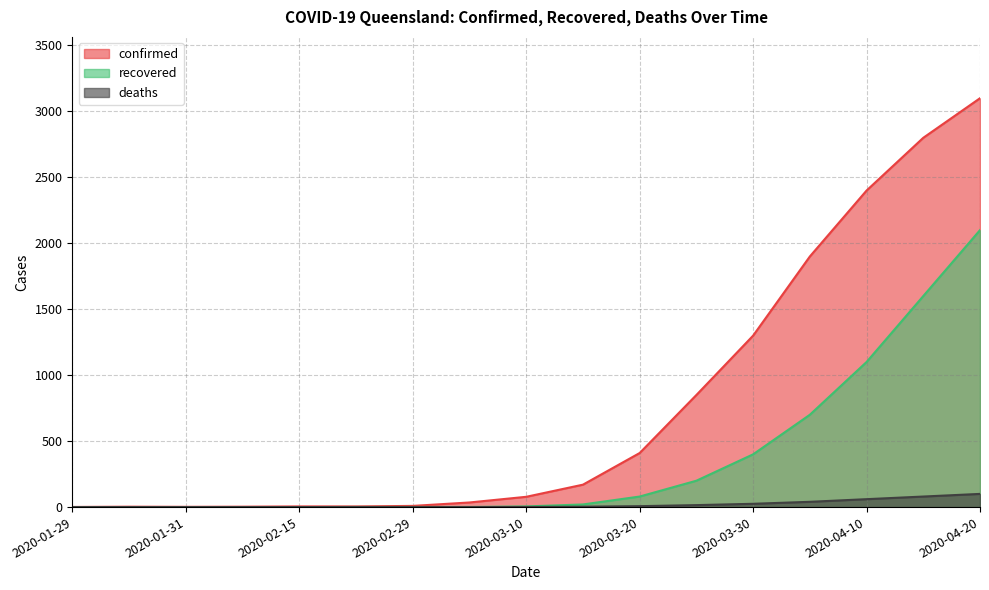

What is the spread (max minus min) of values at 2020-04-20?

3000